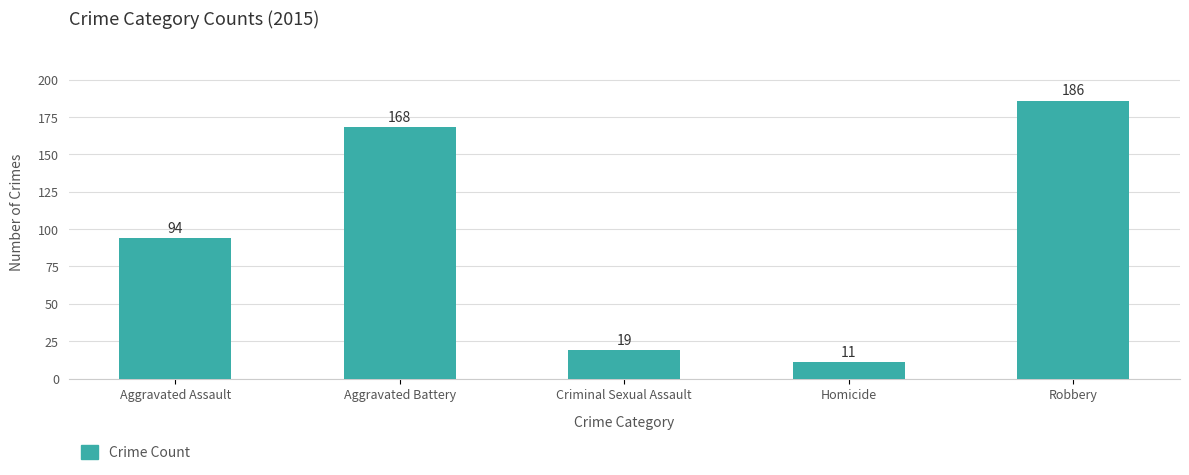

List the labels in order of value, largest first.

Robbery, Aggravated Battery, Aggravated Assault, Criminal Sexual Assault, Homicide